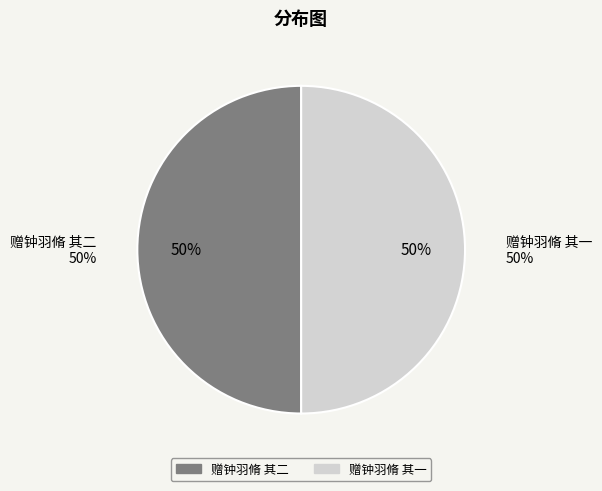

How many slices are in this pie chart?

2